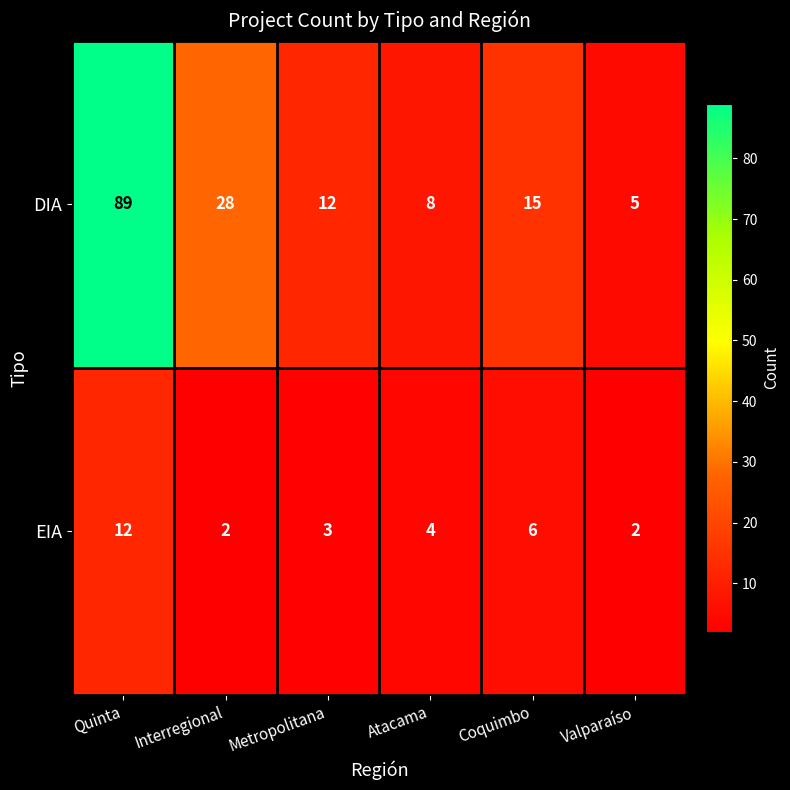

Reading left to right, list all the values displayed in this chart.

DIA: Quinta=89	Interregional=28	Metropolitana=12	Atacama=8	Coquimbo=15	Valparaíso=5
EIA: Quinta=12	Interregional=2	Metropolitana=3	Atacama=4	Coquimbo=6	Valparaíso=2